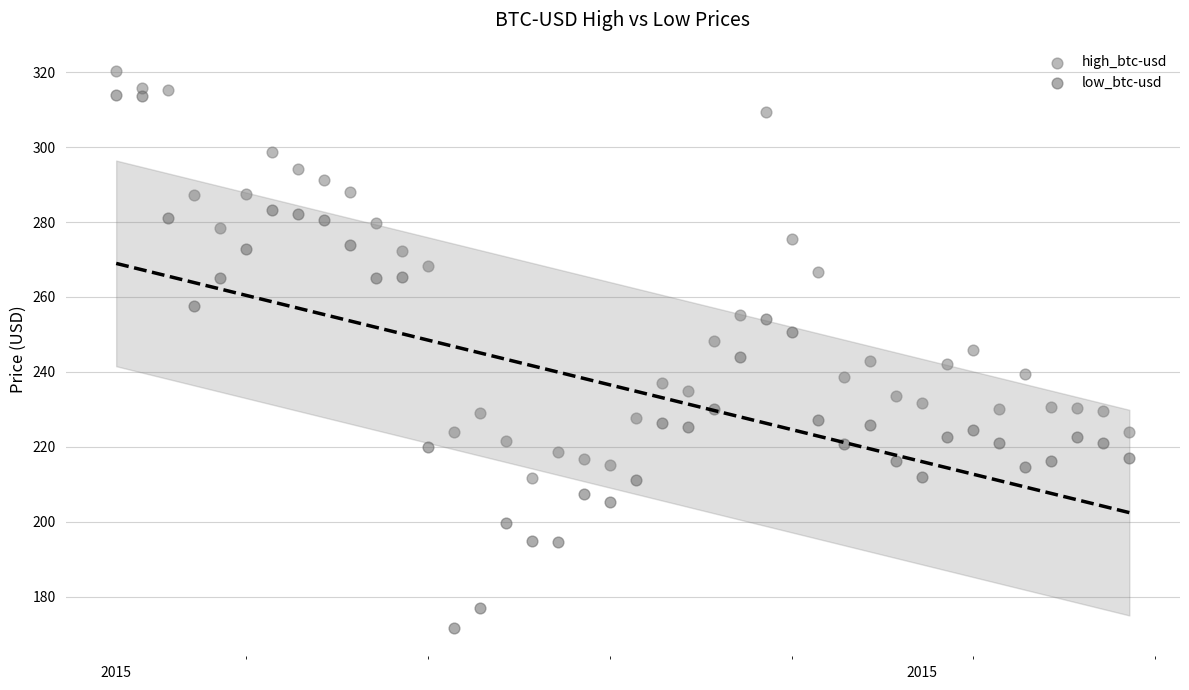

What is the X range (max minus min) for the scatter plot?

39.0